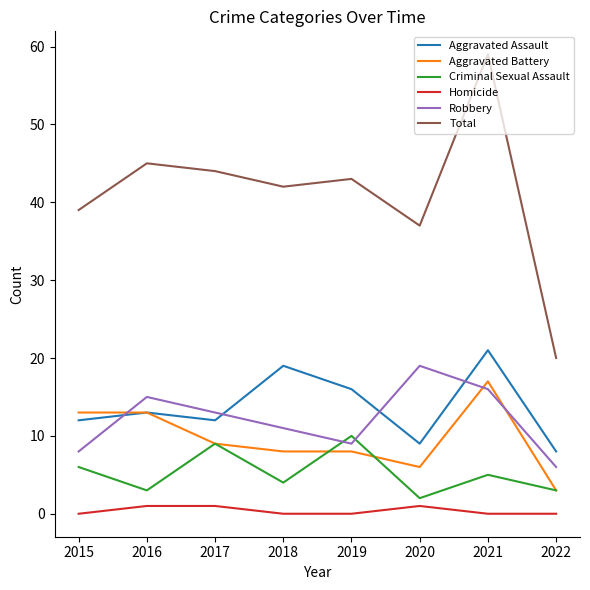

What is the difference between the Aggravated Battery values at 2022 and 2016?

10